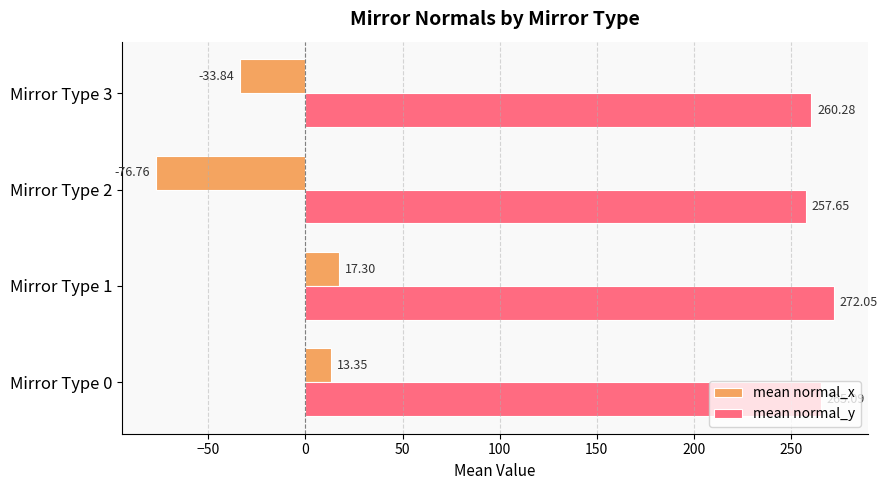

What is the average value of the mean normal_x series?

-20.0